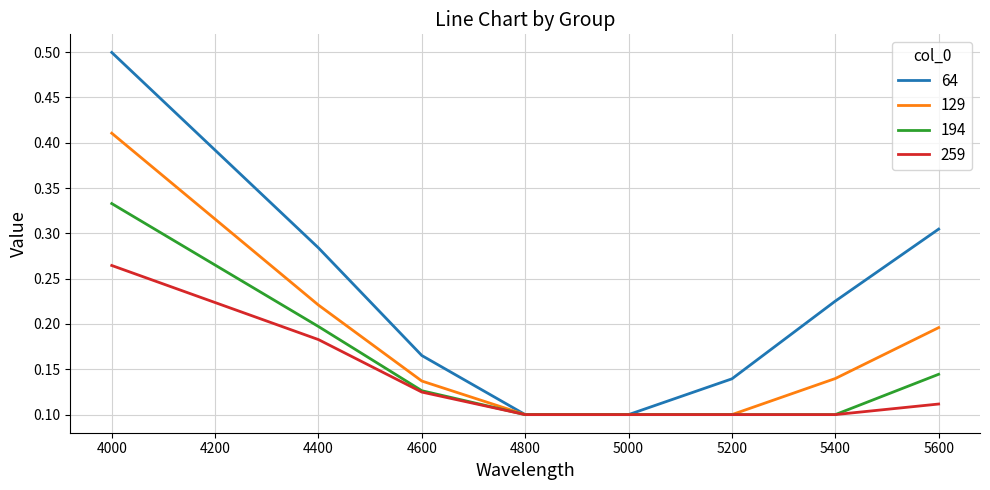

Which series has the largest range (max minus min)?

64